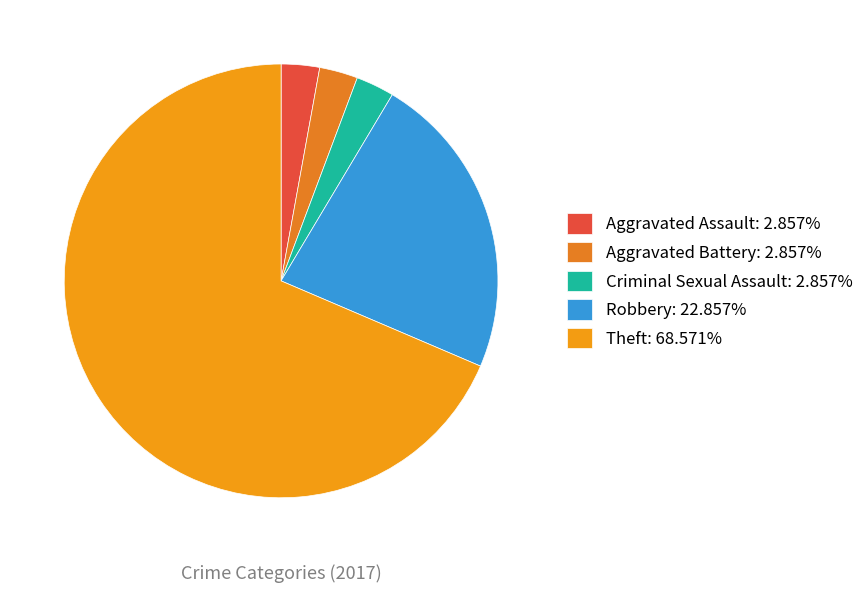

Is Theft the majority of the pie?

Yes